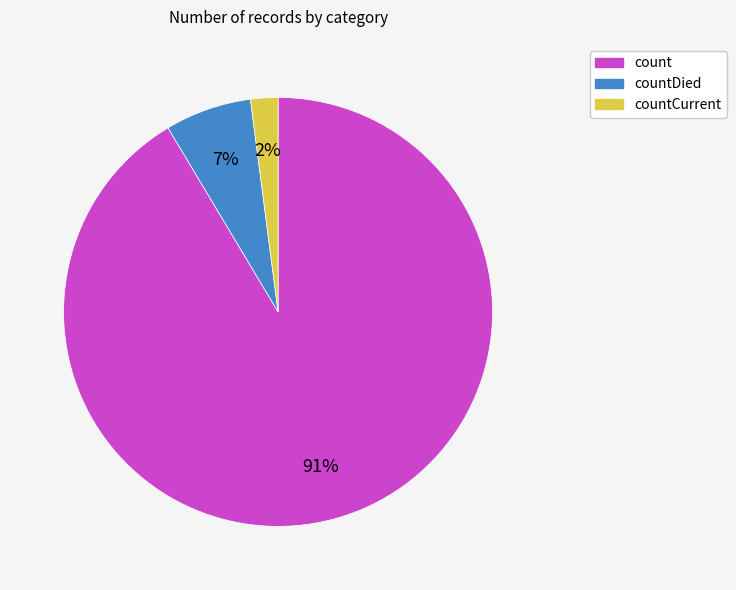

To the nearest percent, what is the combined percentage of countCurrent and count?

93%